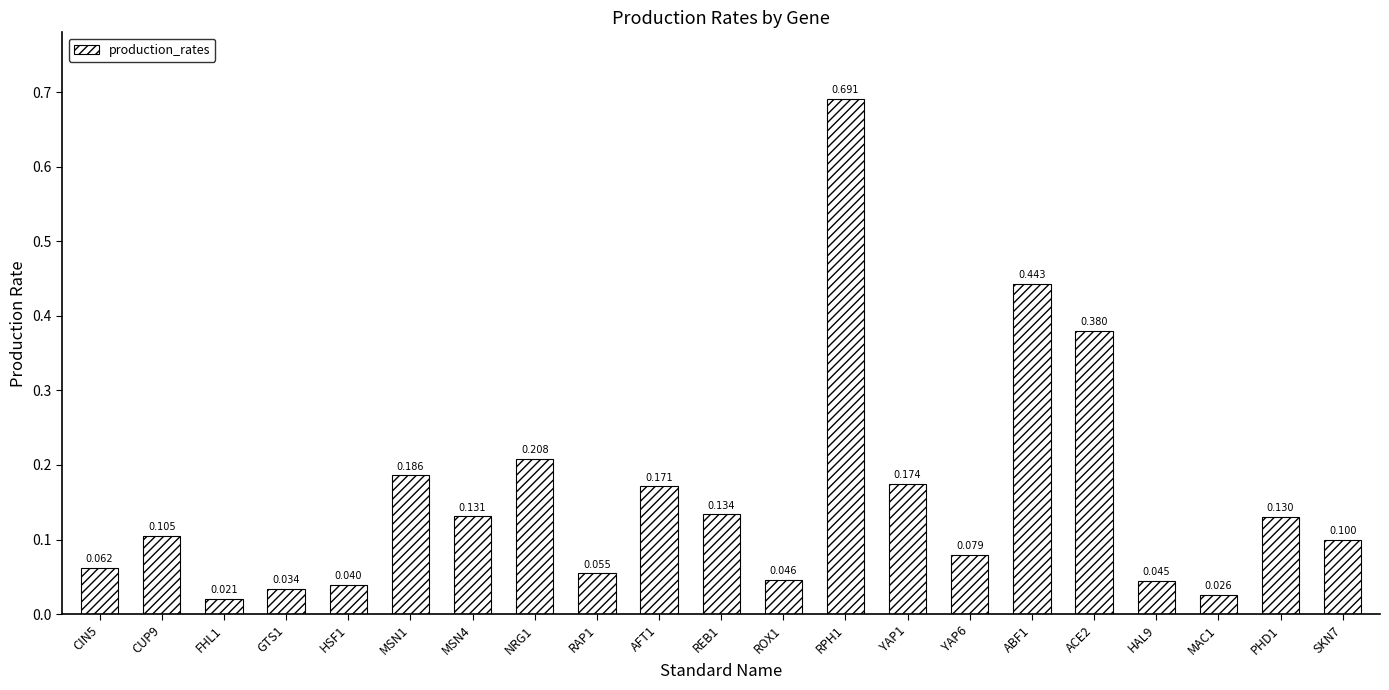

What is the difference between the maximum and minimum values?

0.7